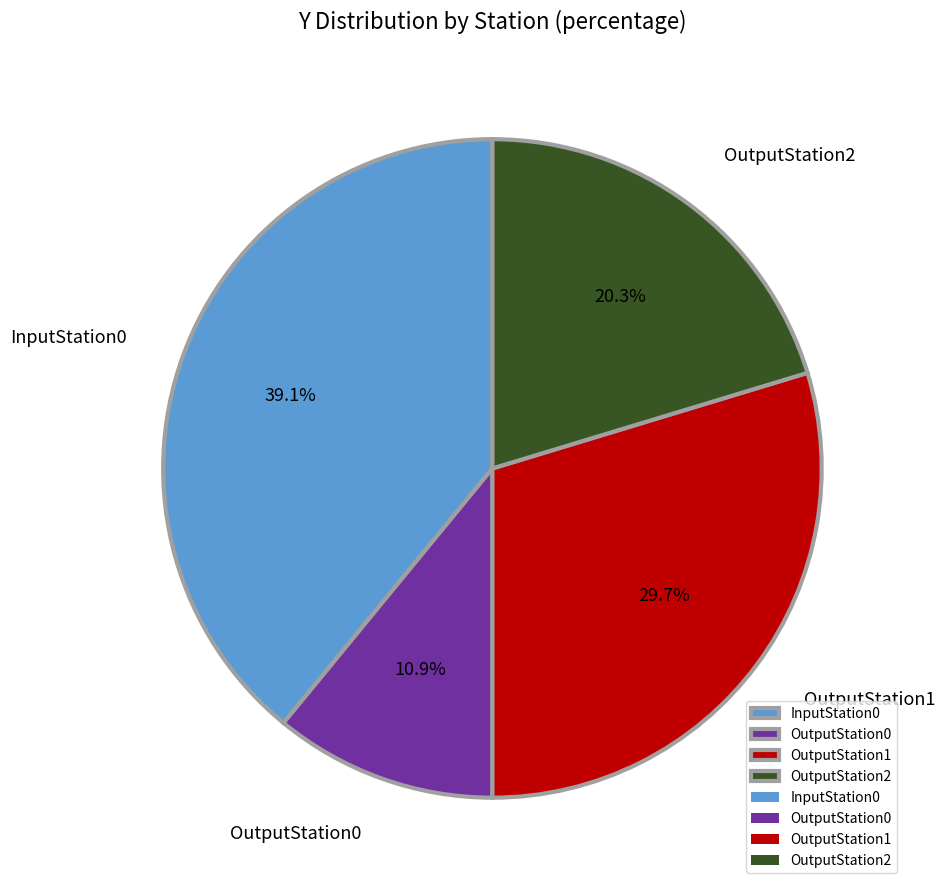

True or false: OutputStation0 accounts for 11% of the total.

True